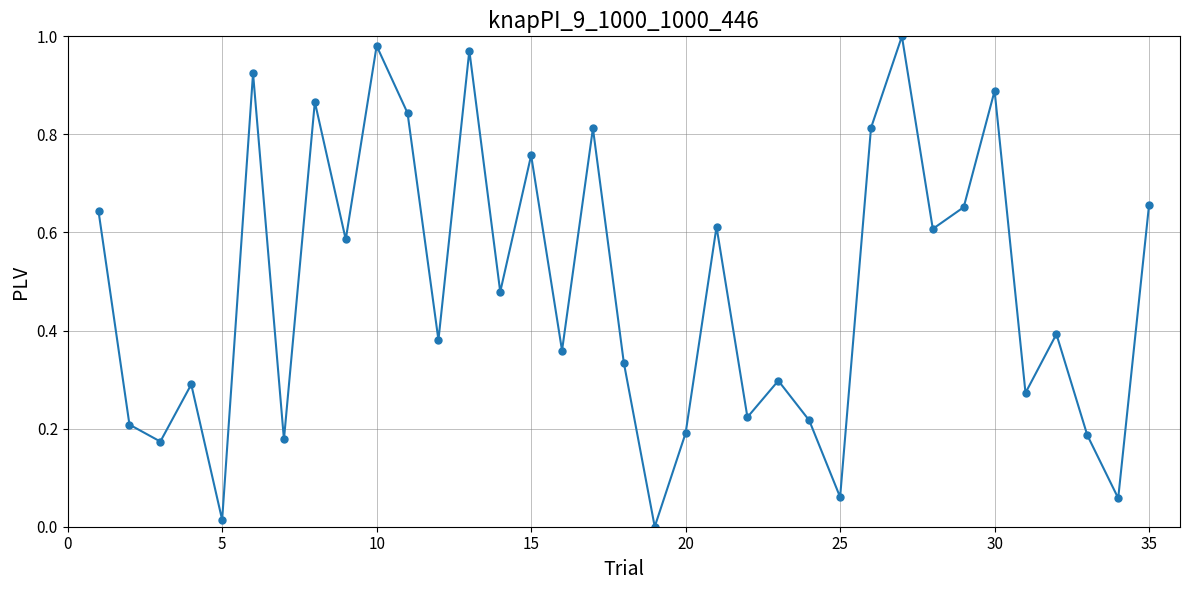

How many interior local valleys (lower than both neighbors) does the data have?

13